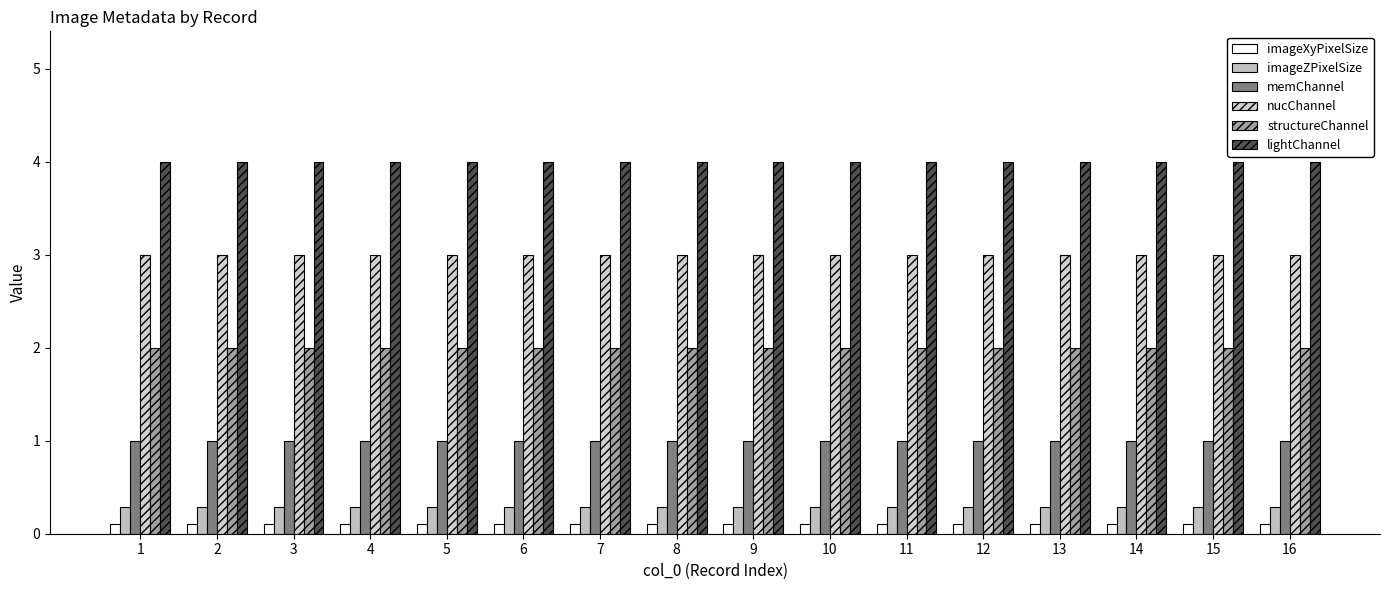

Reading left to right, extract all data points from this chart.

imageXyPixelSize: 1=0.1	2=0.1	3=0.1	4=0.1	5=0.1	6=0.1	7=0.1	8=0.1	9=0.1	10=0.1	11=0.1	12=0.1	13=0.1	14=0.1	15=0.1	16=0.1
imageZPixelSize: 1=0.3	2=0.3	3=0.3	4=0.3	5=0.3	6=0.3	7=0.3	8=0.3	9=0.3	10=0.3	11=0.3	12=0.3	13=0.3	14=0.3	15=0.3	16=0.3
memChannel: 1=1.0	2=1.0	3=1.0	4=1.0	5=1.0	6=1.0	7=1.0	8=1.0	9=1.0	10=1.0	11=1.0	12=1.0	13=1.0	14=1.0	15=1.0	16=1.0
nucChannel: 1=3.0	2=3.0	3=3.0	4=3.0	5=3.0	6=3.0	7=3.0	8=3.0	9=3.0	10=3.0	11=3.0	12=3.0	13=3.0	14=3.0	15=3.0	16=3.0
structureChannel: 1=2.0	2=2.0	3=2.0	4=2.0	5=2.0	6=2.0	7=2.0	8=2.0	9=2.0	10=2.0	11=2.0	12=2.0	13=2.0	14=2.0	15=2.0	16=2.0
lightChannel: 1=4.0	2=4.0	3=4.0	4=4.0	5=4.0	6=4.0	7=4.0	8=4.0	9=4.0	10=4.0	11=4.0	12=4.0	13=4.0	14=4.0	15=4.0	16=4.0